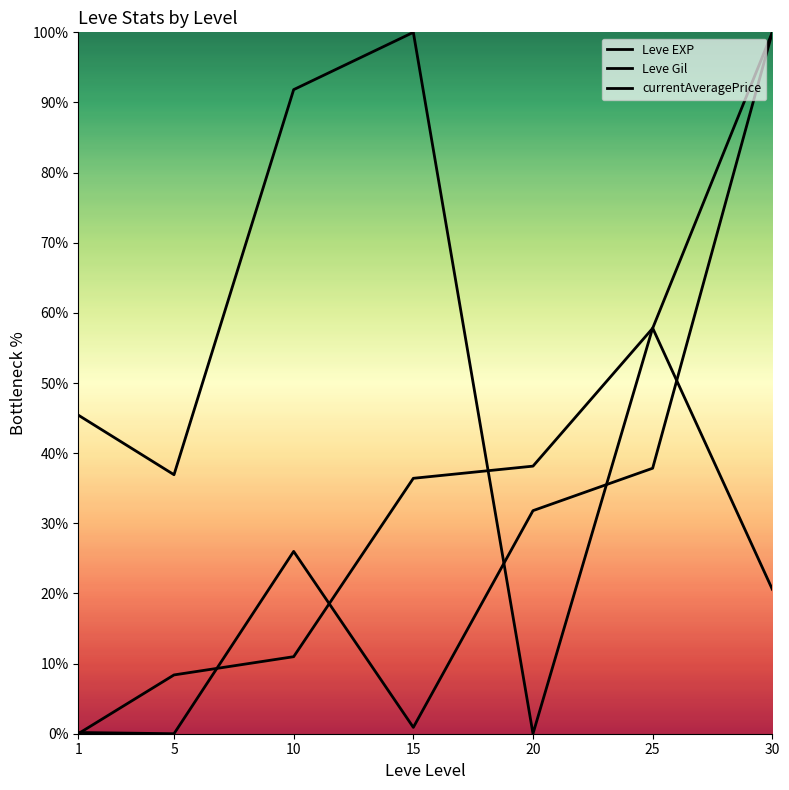

True or false: Leve Gil and currentAveragePrice intersect in this chart.

True